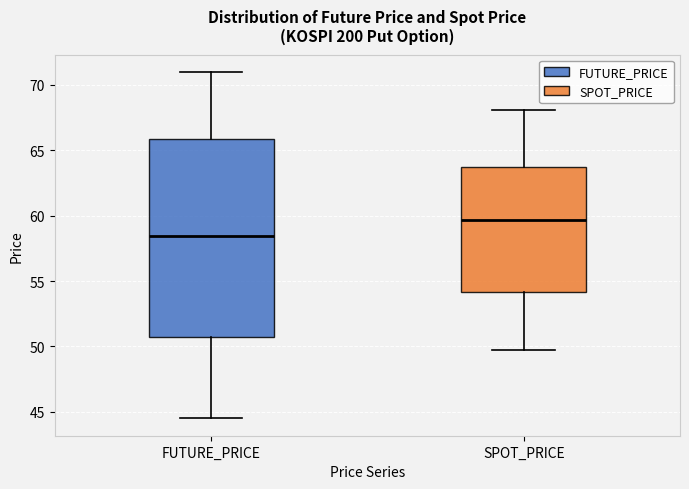

Reading left to right, read every box against the y-axis: the position of its median line, the range the box covers, and the ends of its whiskers. The values are not printed on the chart, so give them approximately, as read against the axis.

FUTURE_PRICE: median 58.5, box 50.5 to 66.0, whiskers 44.5 to 71.0
SPOT_PRICE: median 59.5, box 54.0 to 63.5, whiskers 49.5 to 68.0